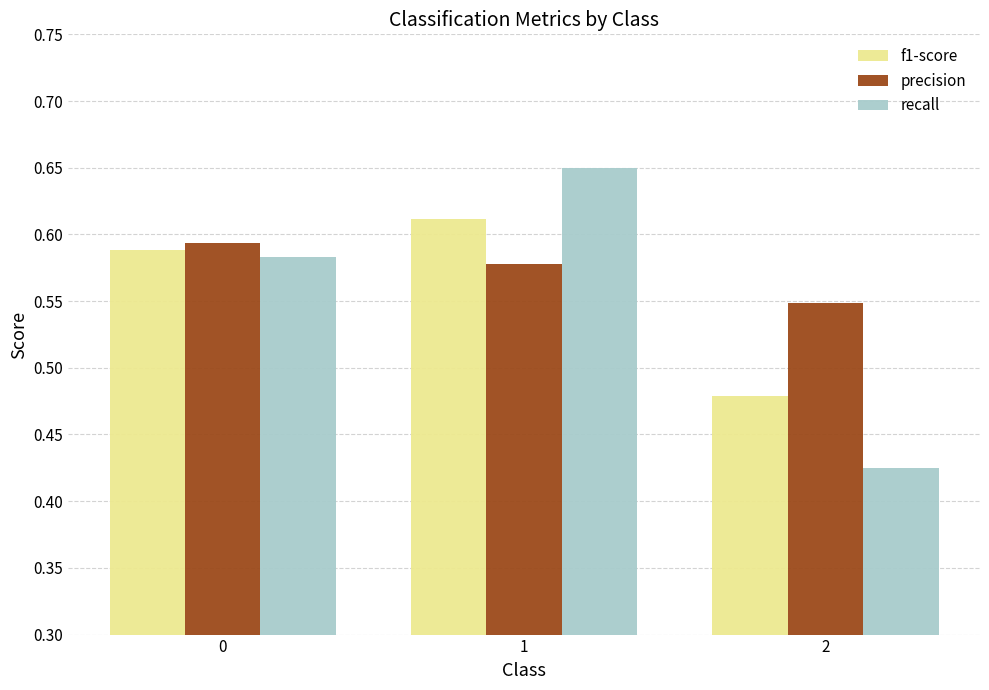

At 2, list the series in order from largest to smallest.

precision, f1-score, recall